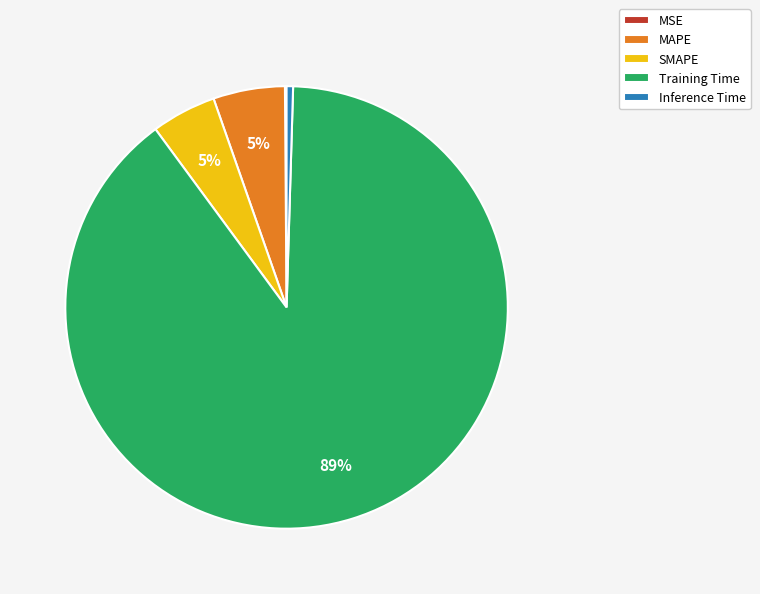

What percentage is the MAPE slice, to the nearest percent?

5%